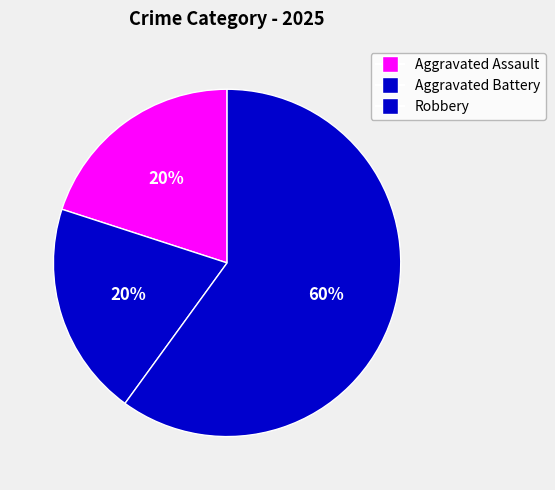

Count the number of slices in the pie.

3